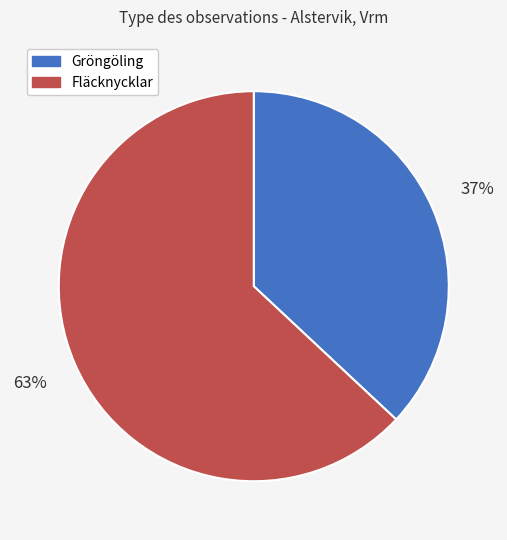

What is the smallest slice in the pie chart?

Gröngöling